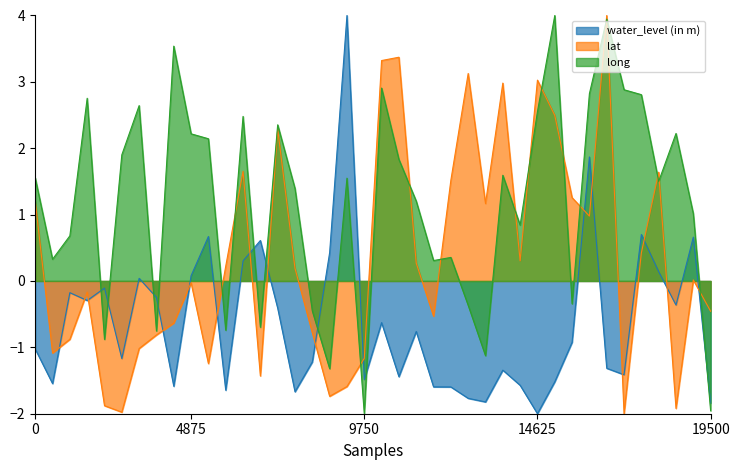

What is the spread (max minus min) of values at 14625?

5.0